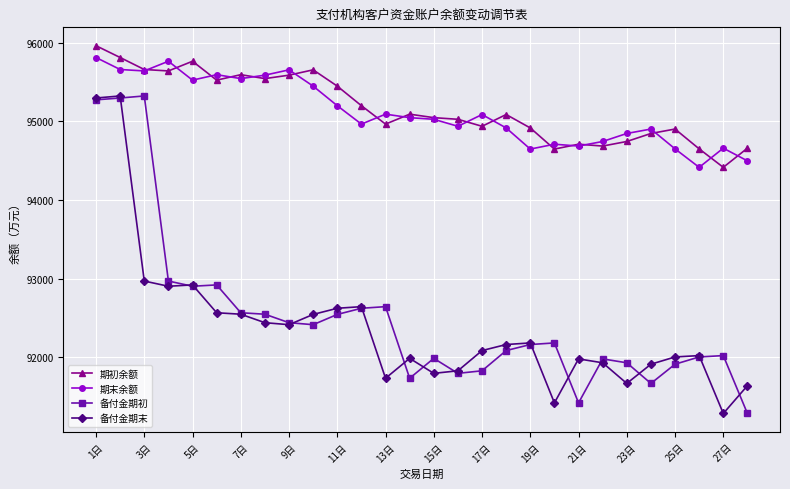

What is the lowest value of the 备付金期初 series?

91284.5